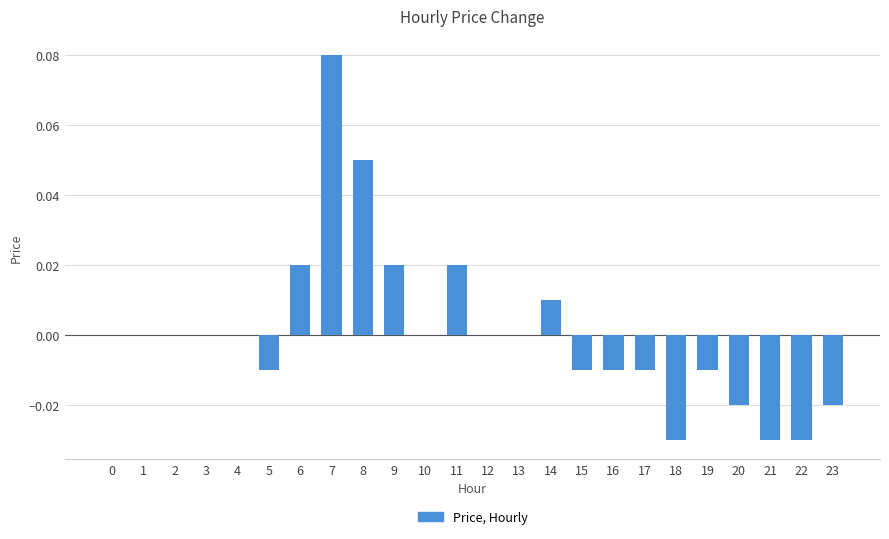

Is it true that the value at 13 is 0.0?

True